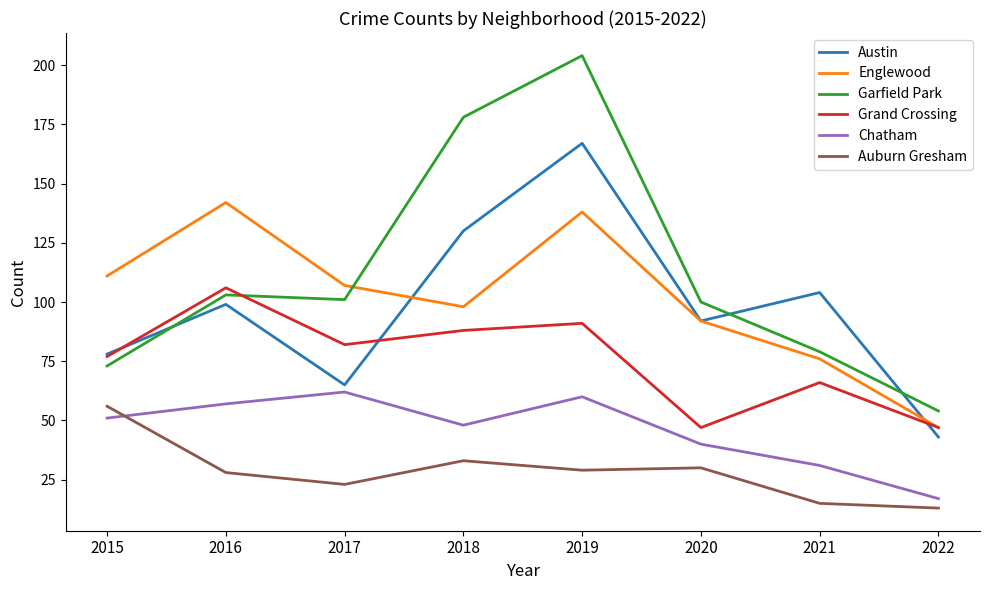

Which series has the widest spread of values?

Garfield Park